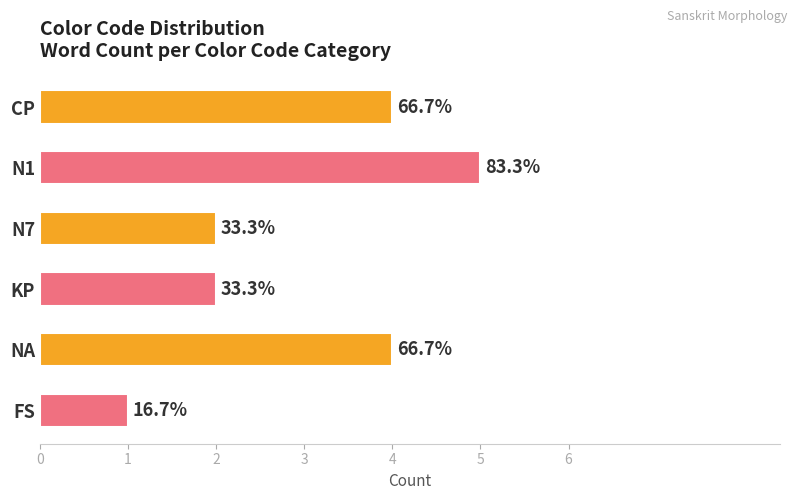

Does the chart contain any negative values?

No